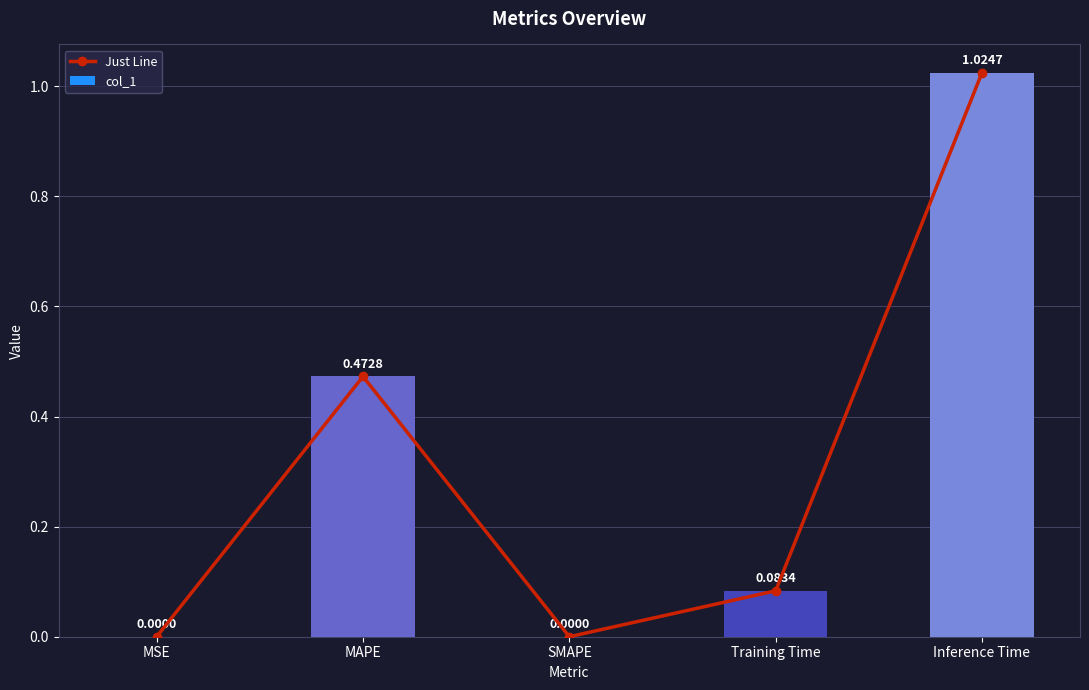

List the labels in order of Just Line value, smallest first.

SMAPE, MSE, Training Time, MAPE, Inference Time